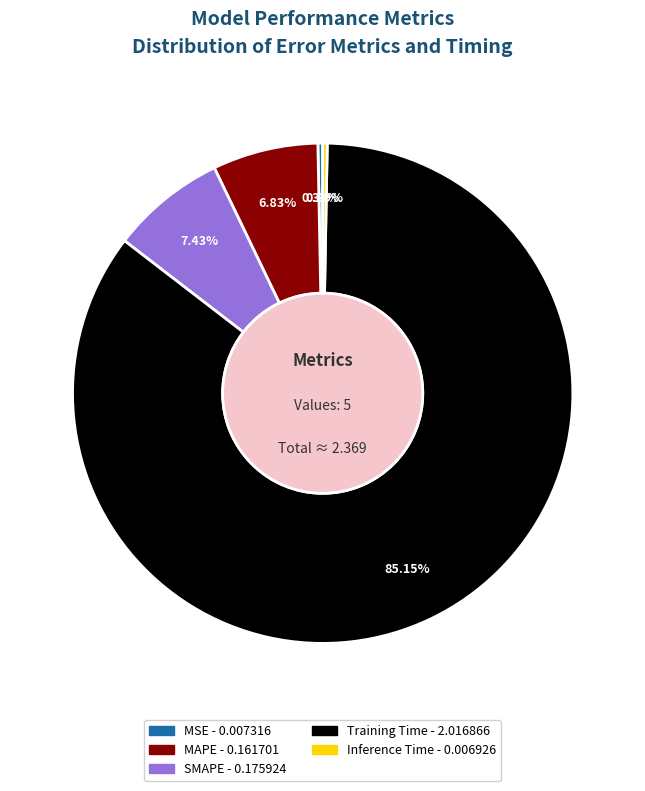

To the nearest percent, what is the average slice percentage?

20%